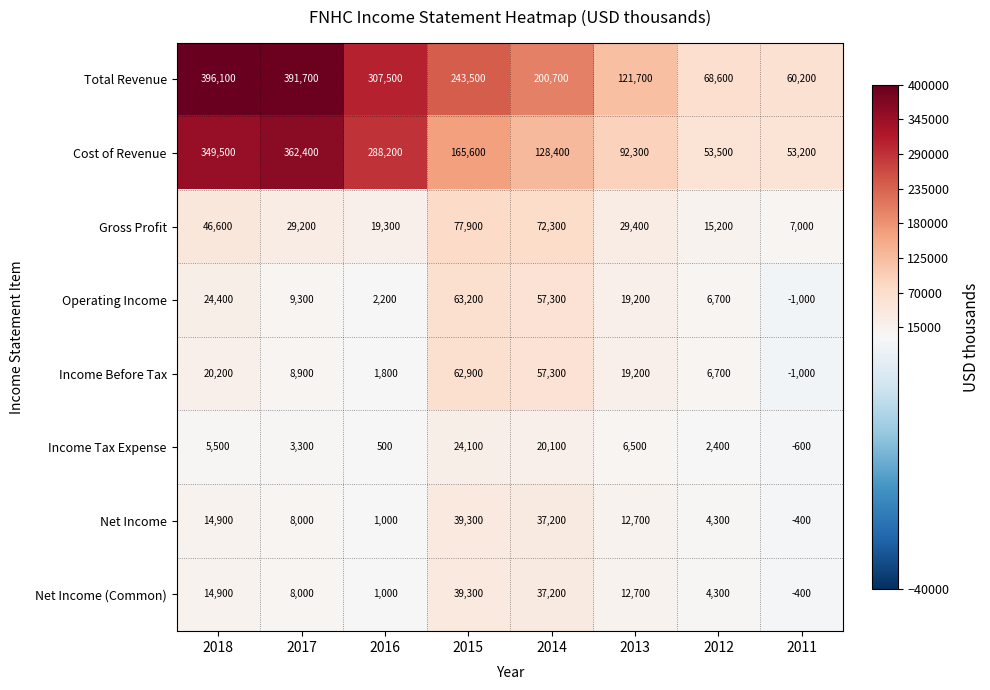

What is the difference between the maximum and minimum values in the Income Before Tax series?

63900